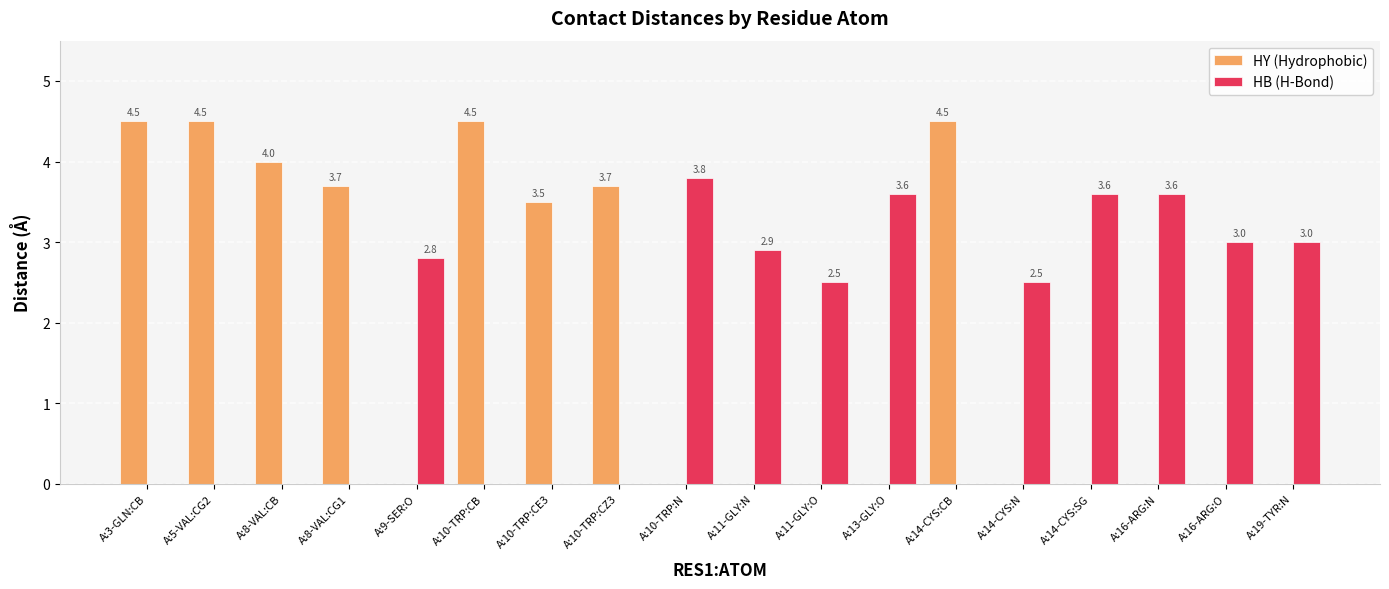

Read the HB (H-Bond) value at A:19-TYR:N.

3.0